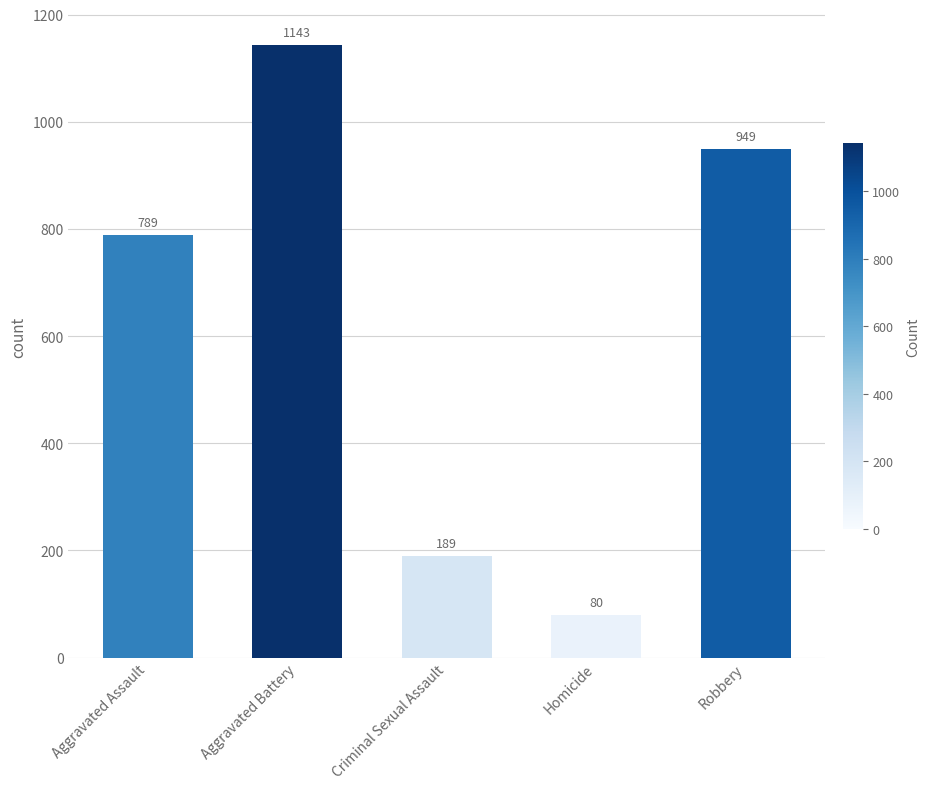

How many bars are there in total?

5